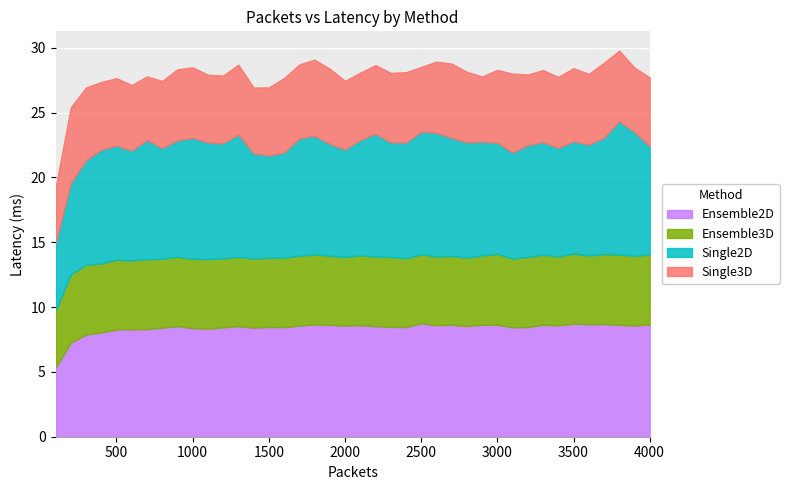

What is the highest value of the Ensemble3D series?

5.5